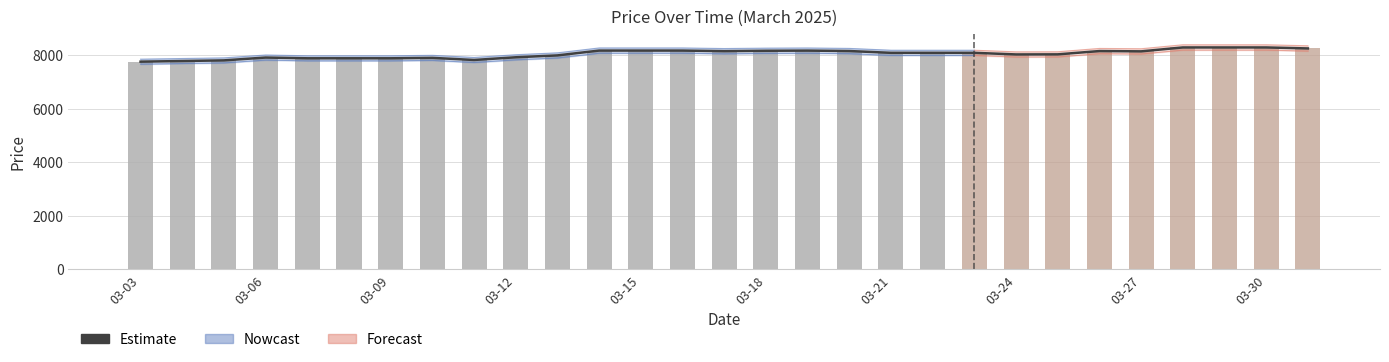

What is the sum of all values?

233296